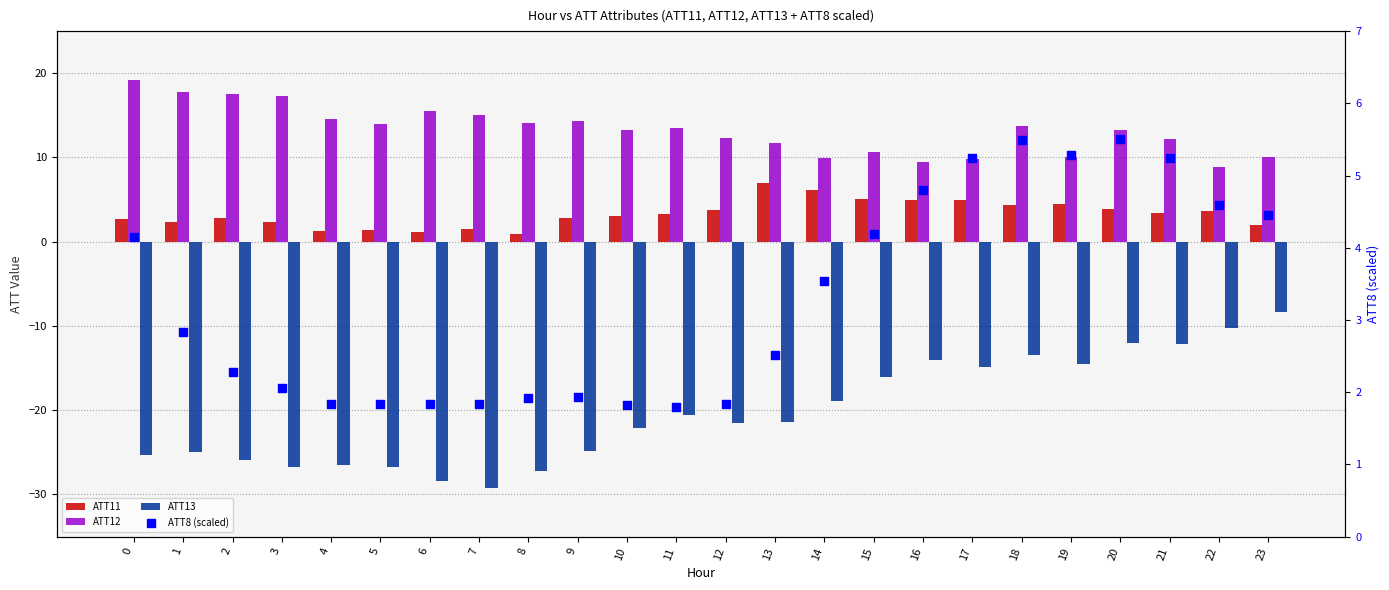

At which category is the sum across all series the highest?

20